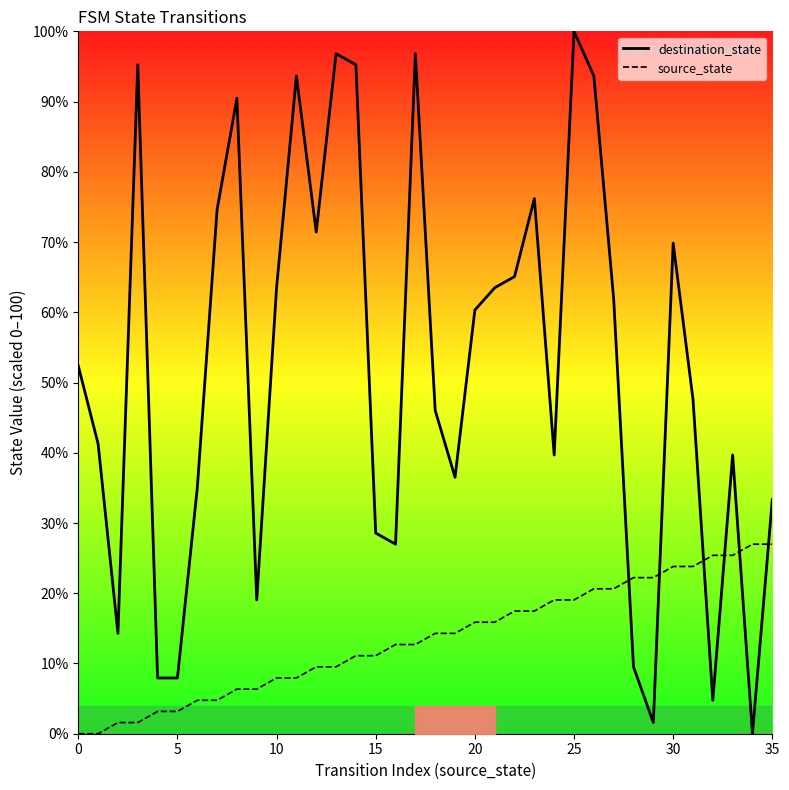

How many lines are shown in the chart?

2